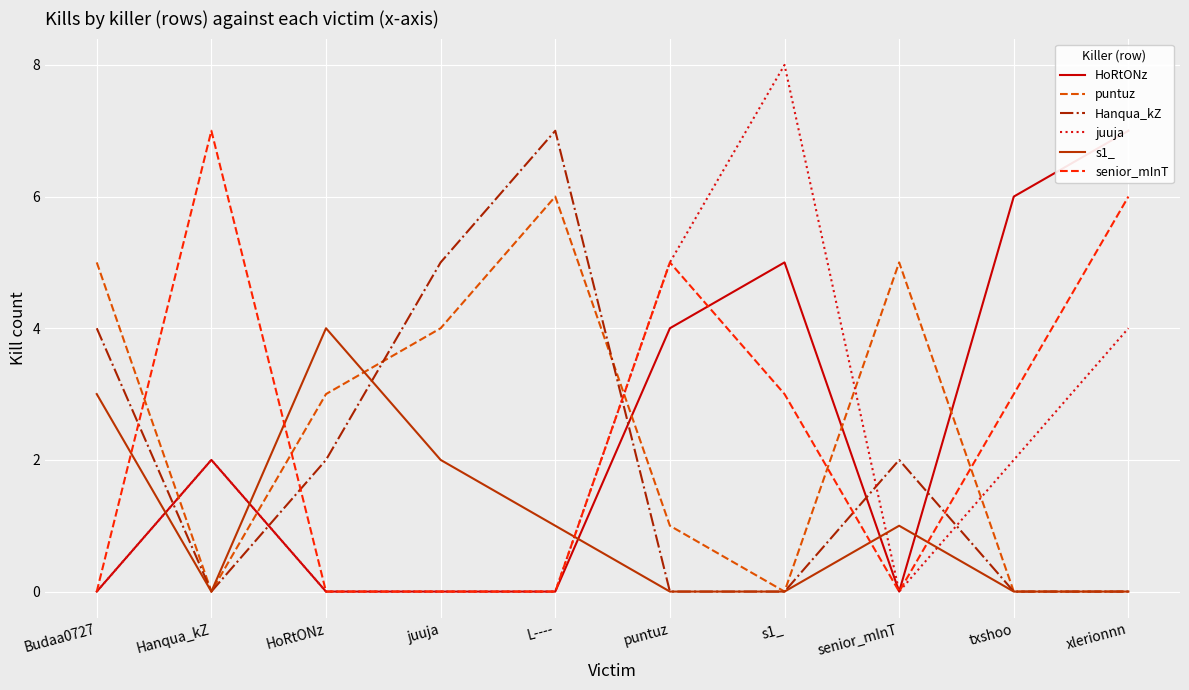

What are all the series names shown in the legend?

HoRtONz, puntuz, Hanqua_kZ, juuja, s1_, senior_mInT